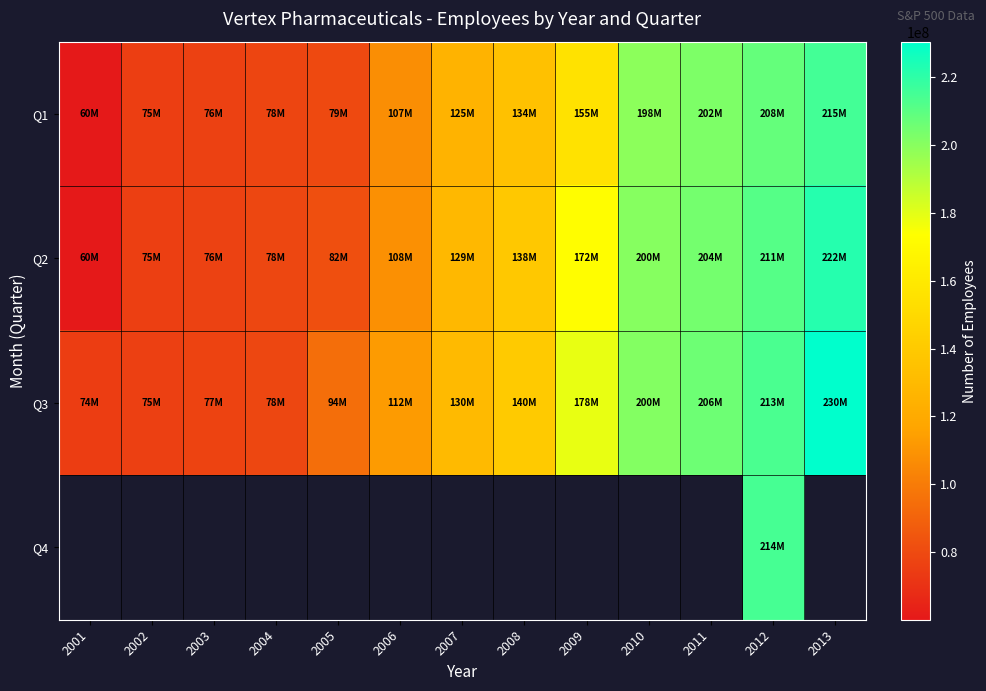

True or false: Q2 has a value of 204413000.0 at 2011.

True